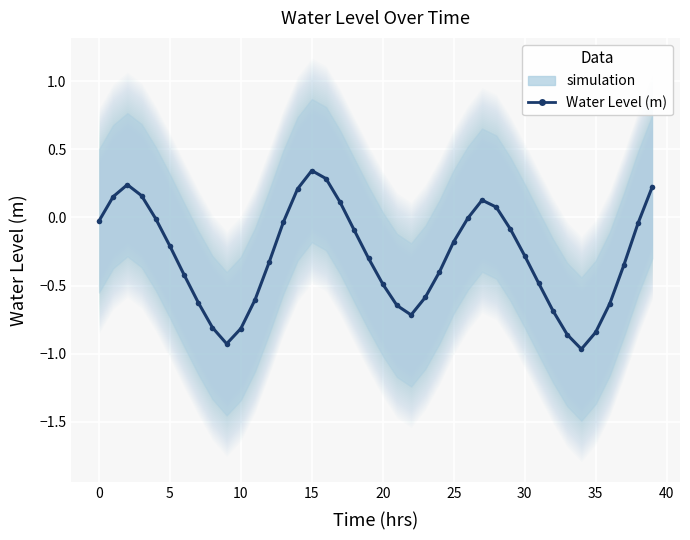

How many categories are shown in the chart?

40